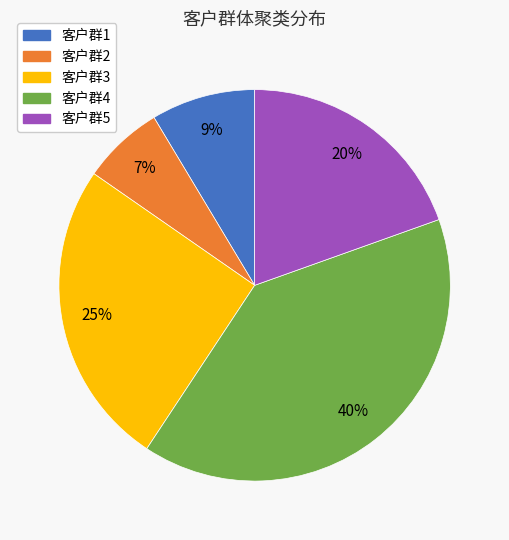

Approximately how many times larger is the value at 客户群5 compared to 客户群2?

2.9